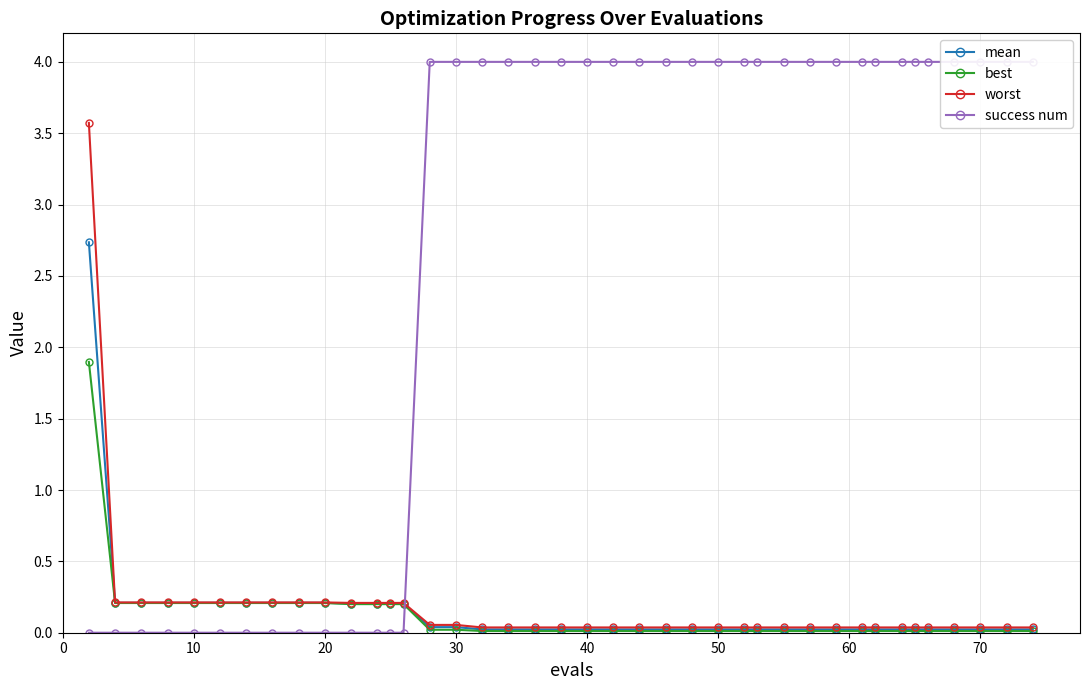

The value of worst at 50 is 0.1. True or false?

False